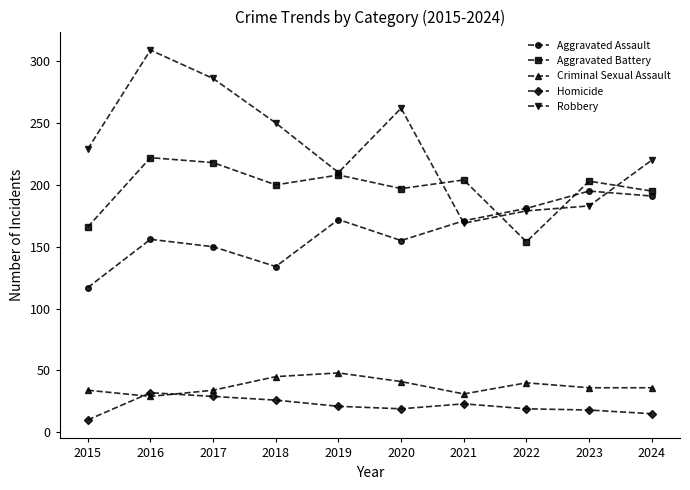

Which series has the largest range (max minus min)?

Robbery